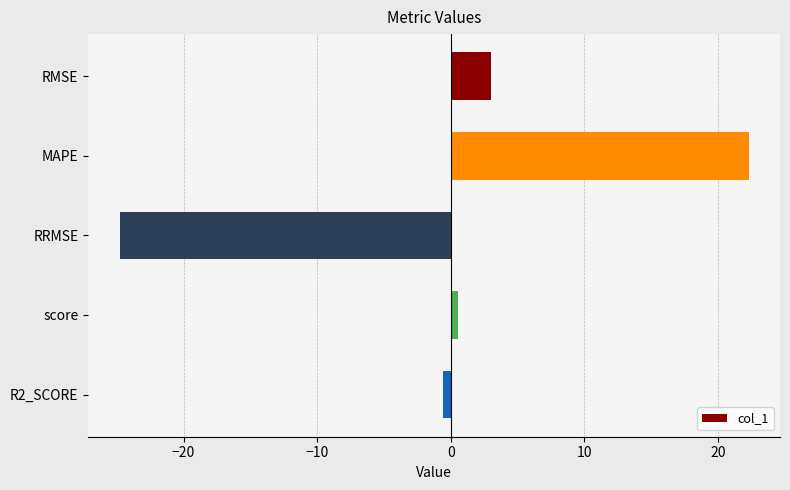

How many positive values are there?

3